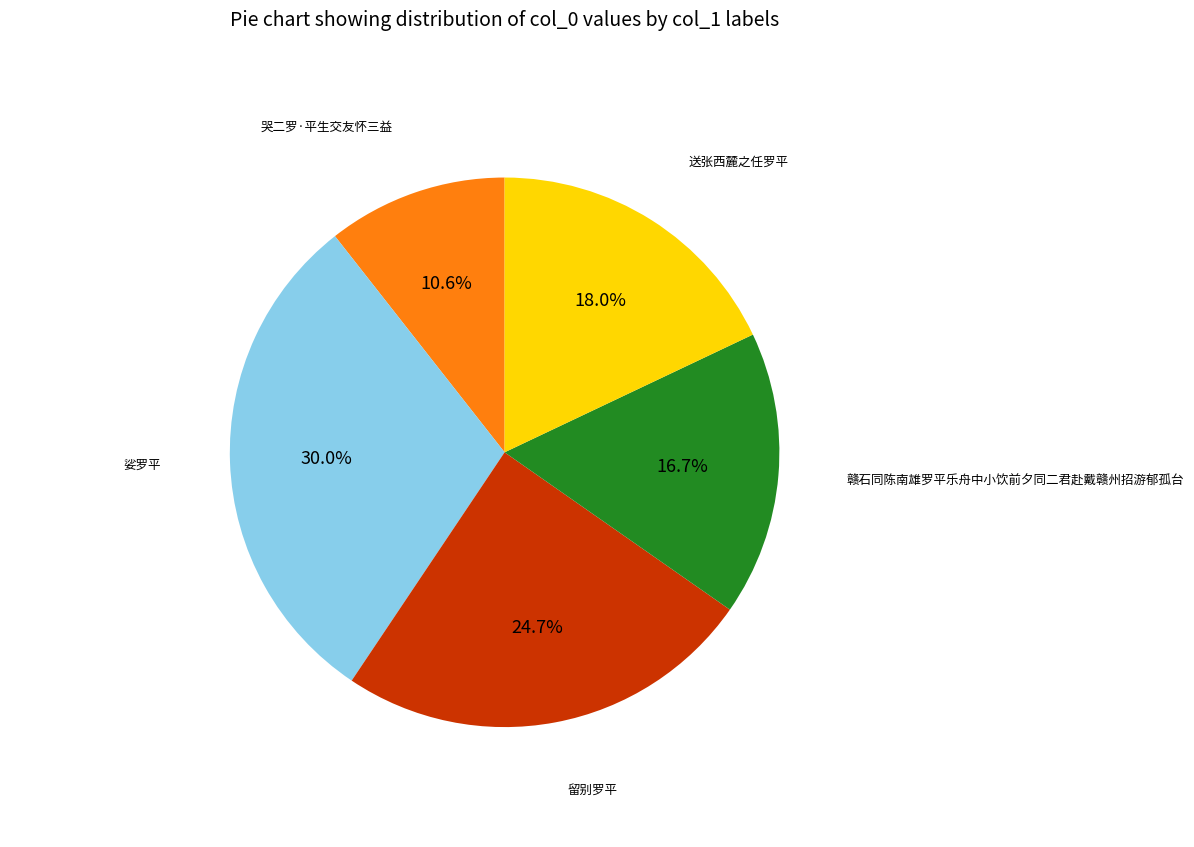

To the nearest percent, what portion does 送张西麓之任罗平 represent?

18%